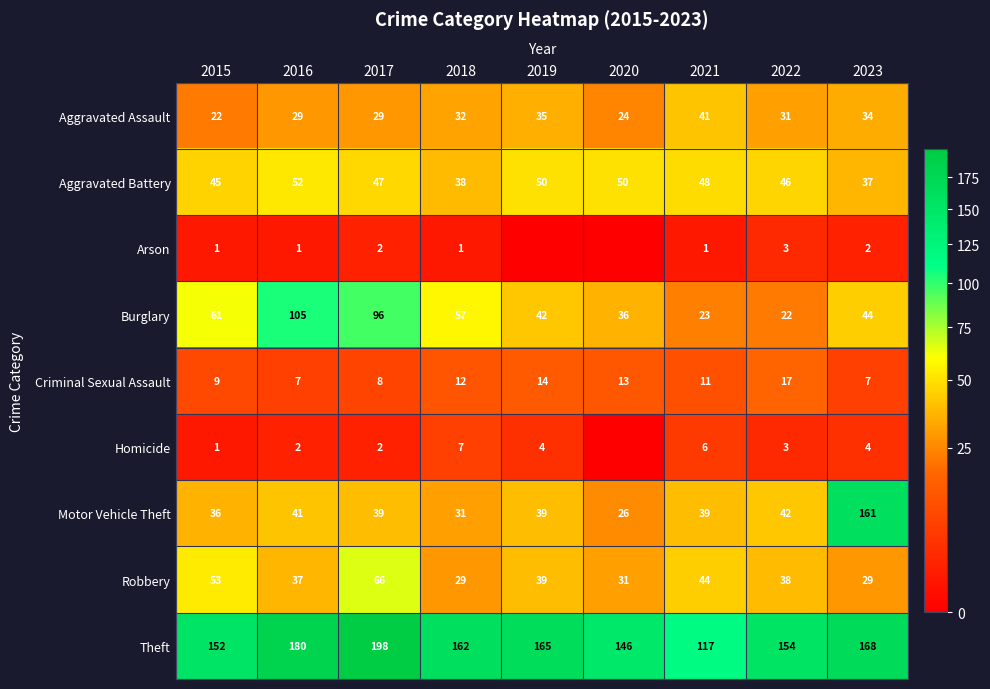

What is the total value across all series at 2015?

380